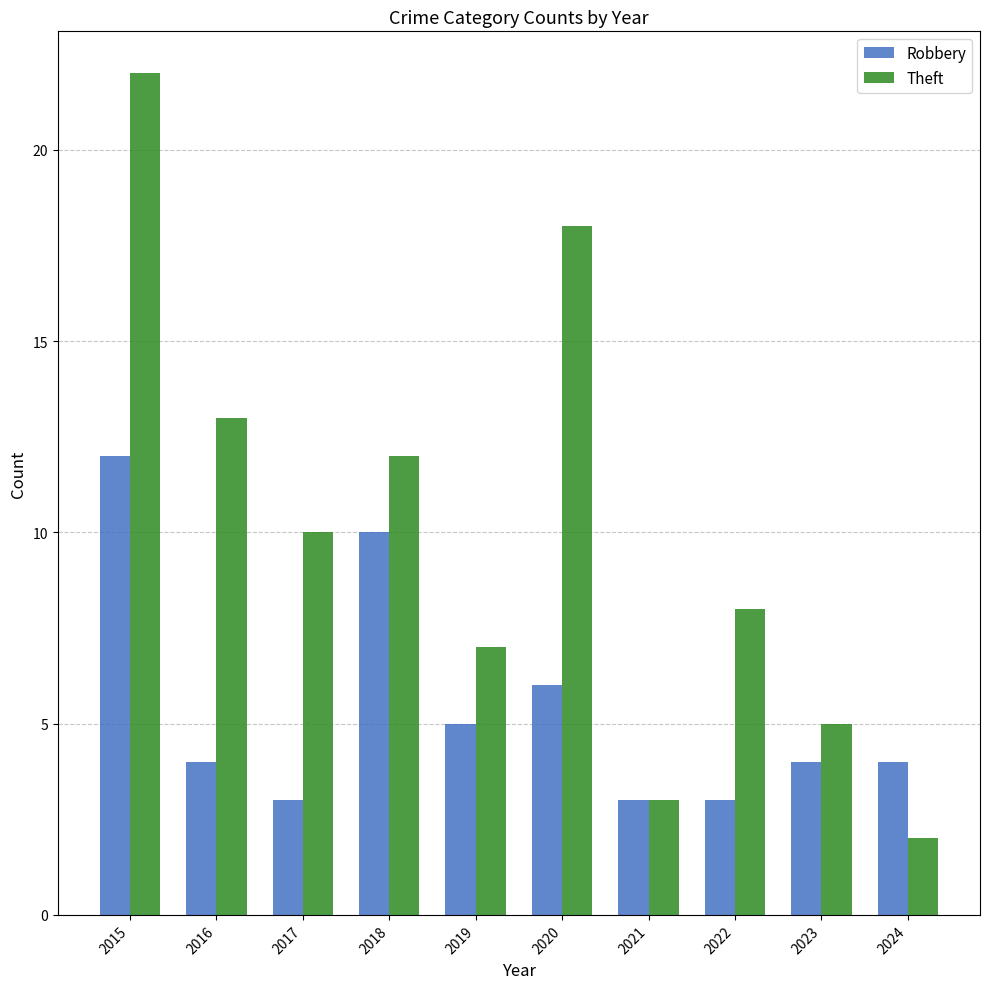

What is the maximum value shown in the chart?

22